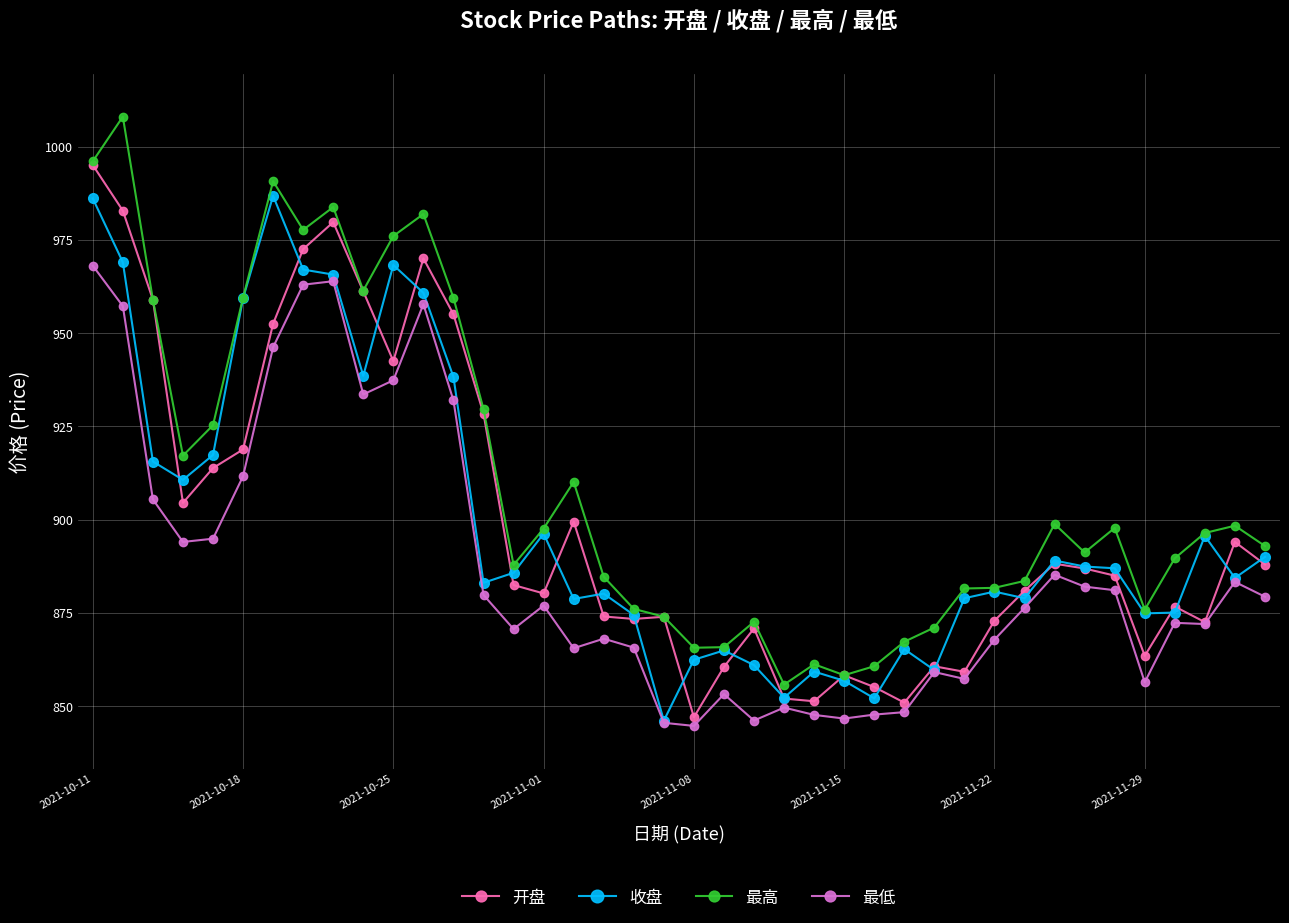

Which series has the largest range (max minus min)?

最高